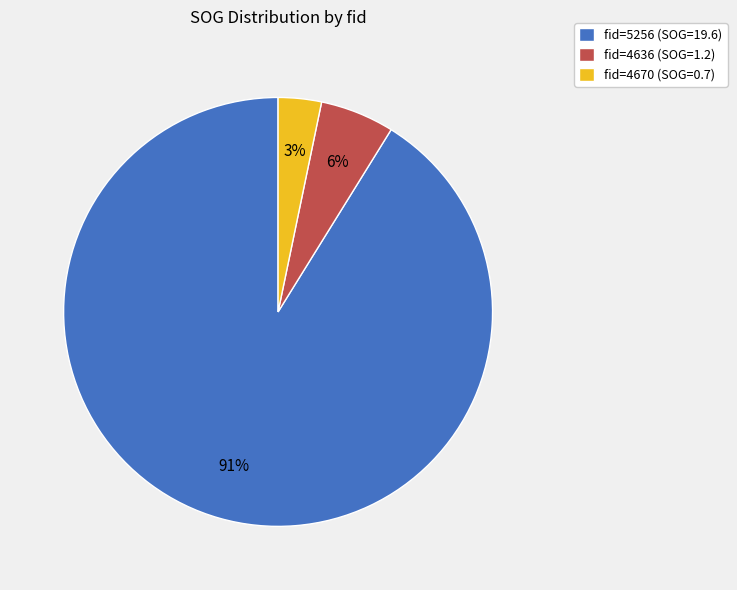

To the nearest percent, what percentage of the pie is fid=4636 (SOG=1.2)?

6%